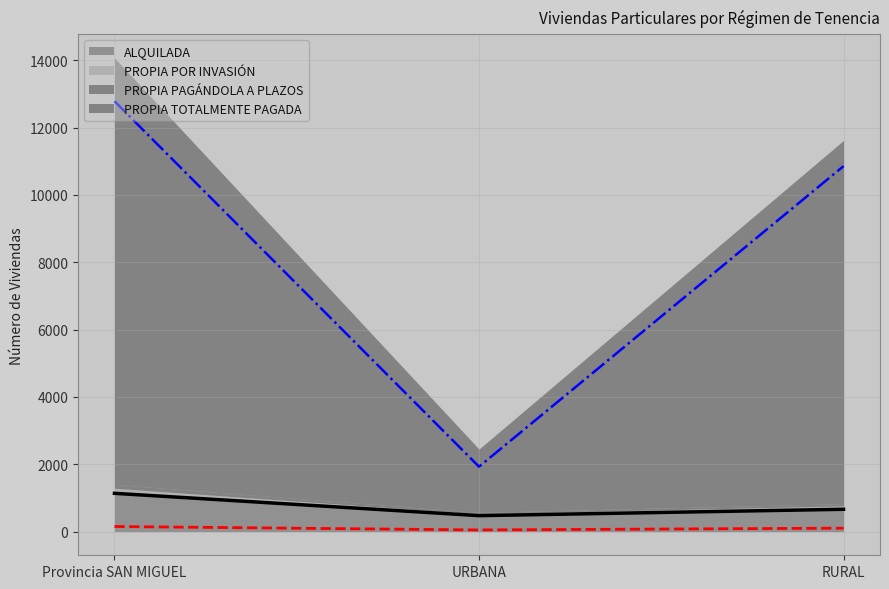

What is the sum of the PROPIA TOTALMENTE PAGADA values at Provincia SAN MIGUEL and RURAL?

23638